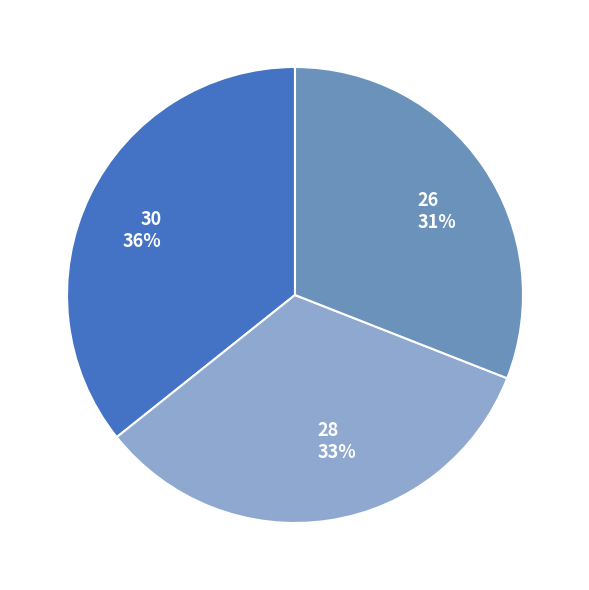

Between 28 and 30, which is larger?

30